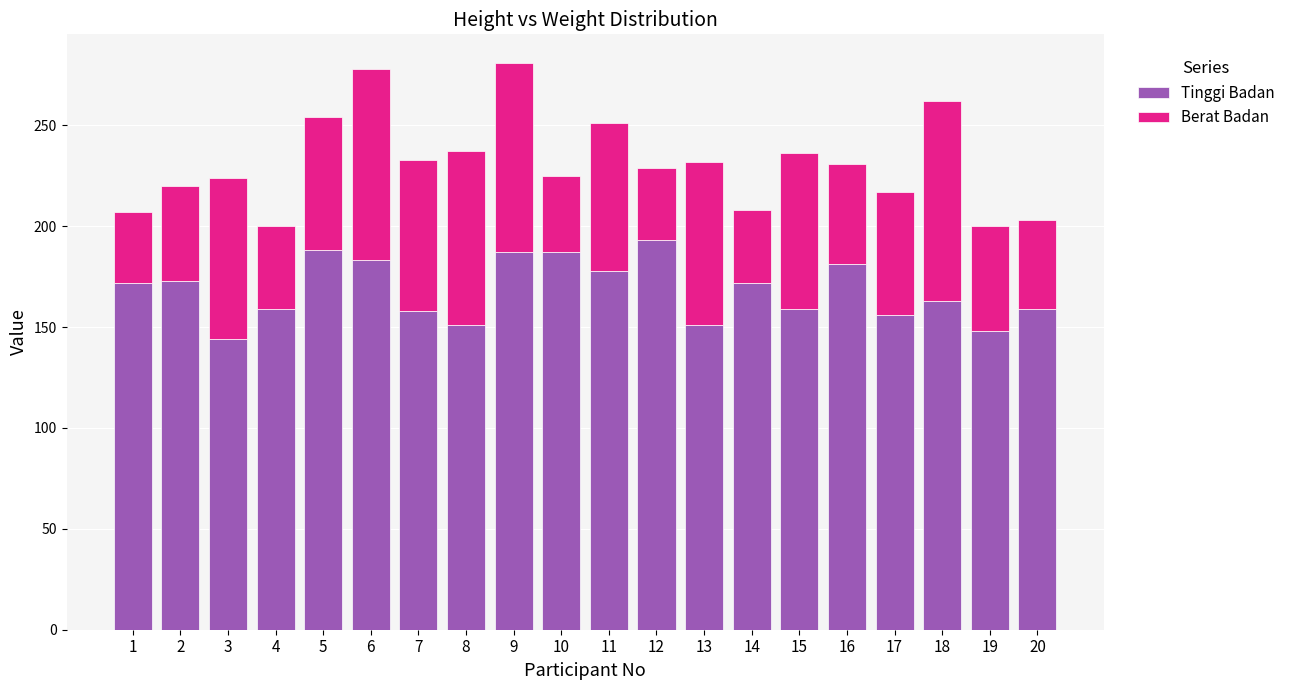

What is the sum of the Tinggi Badan values at 2 and 1?

345